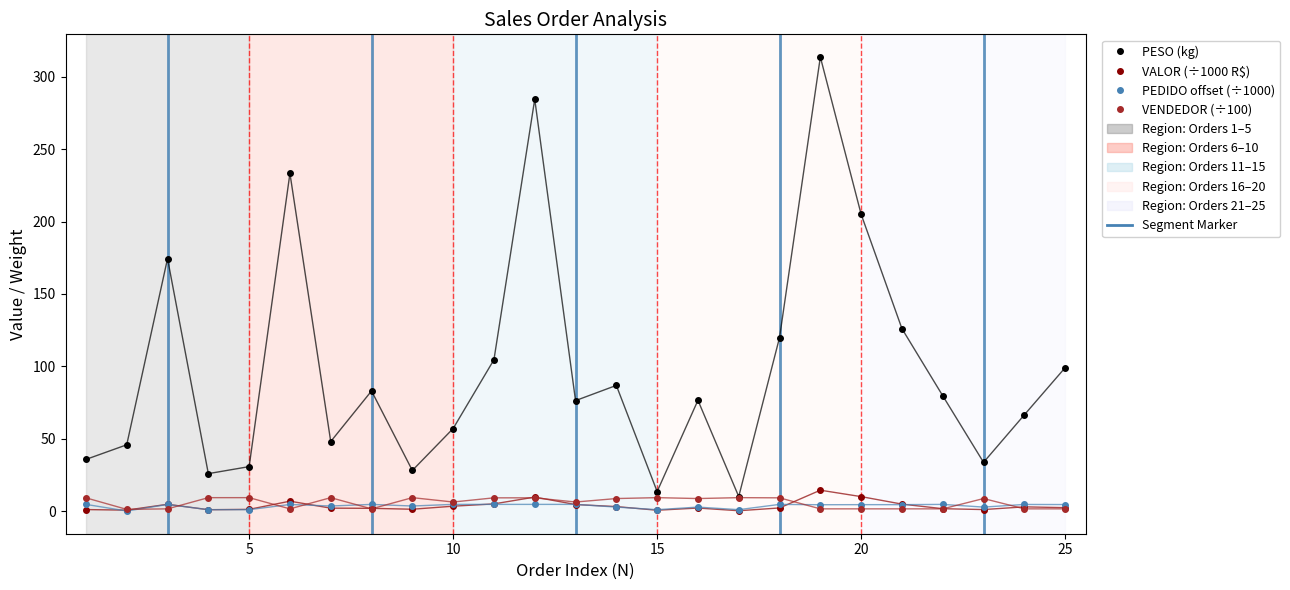

At how many categories does at least one series exceed 131?

5